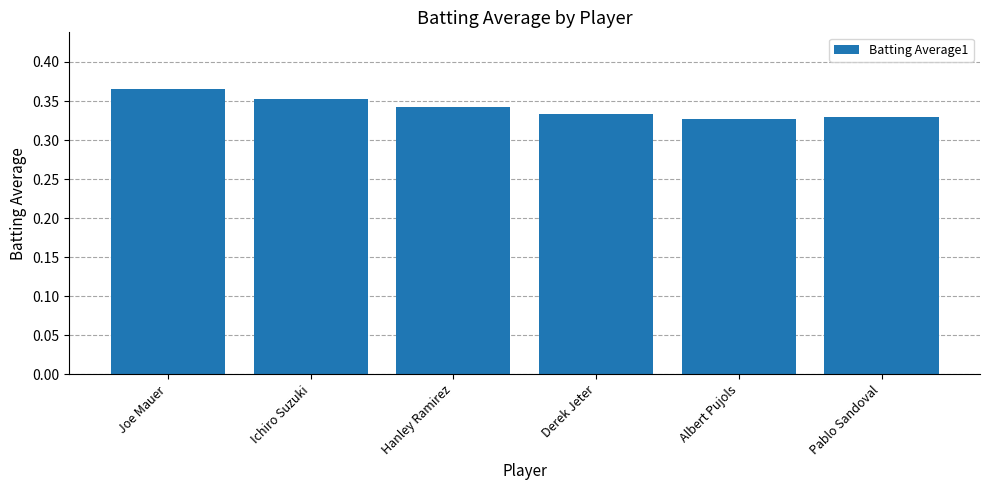

What is the label of the 6th bar from the right?

Joe Mauer